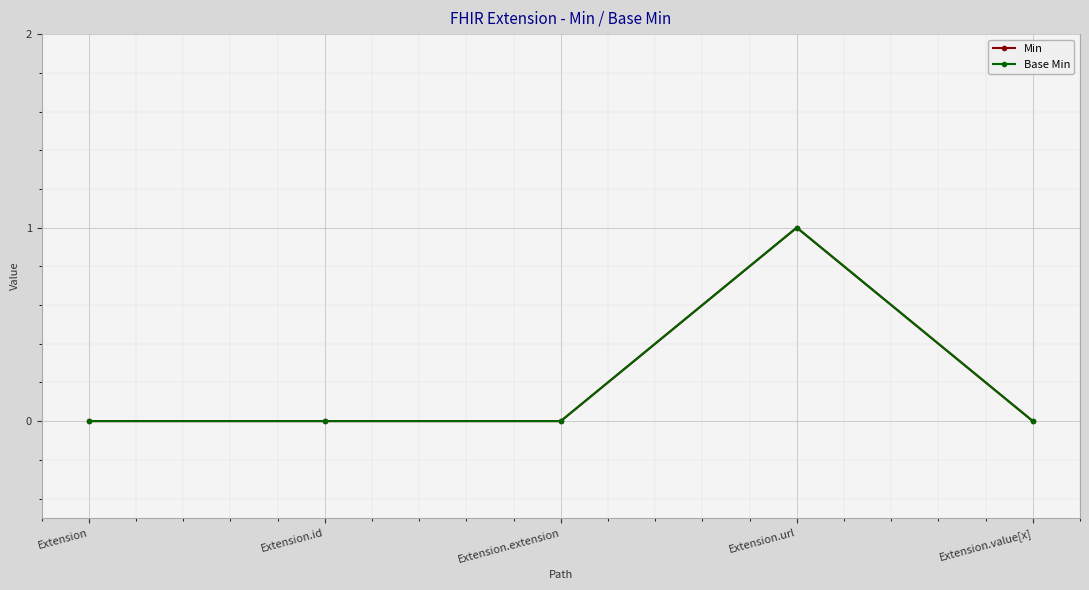

At how many categories does at least one series exceed 0?

1